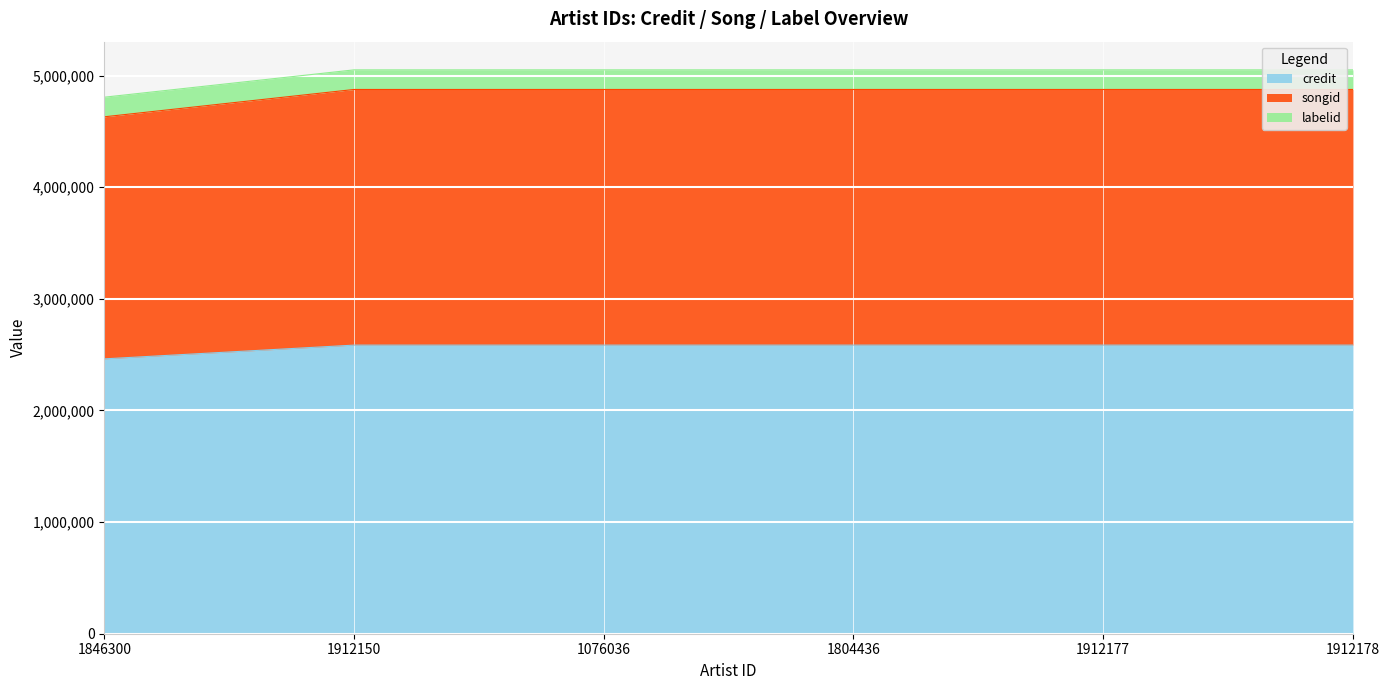

What is the minimum value for credit?

2462114